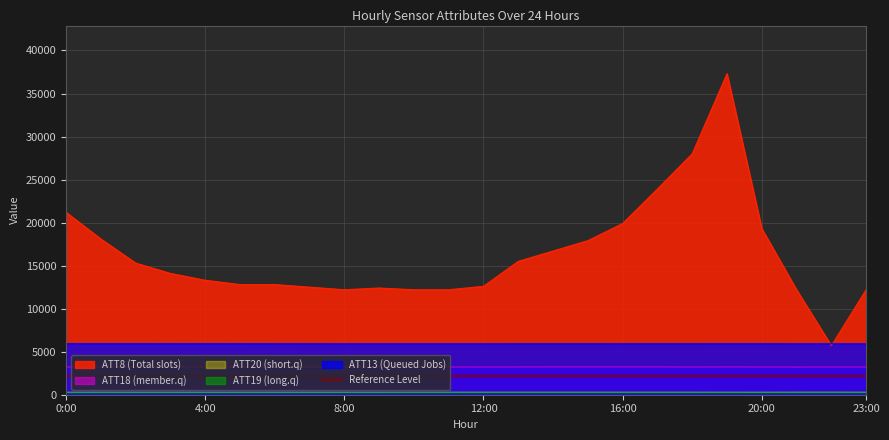

What is the maximum value for ATT13 (Queued Jobs)?

5934.1